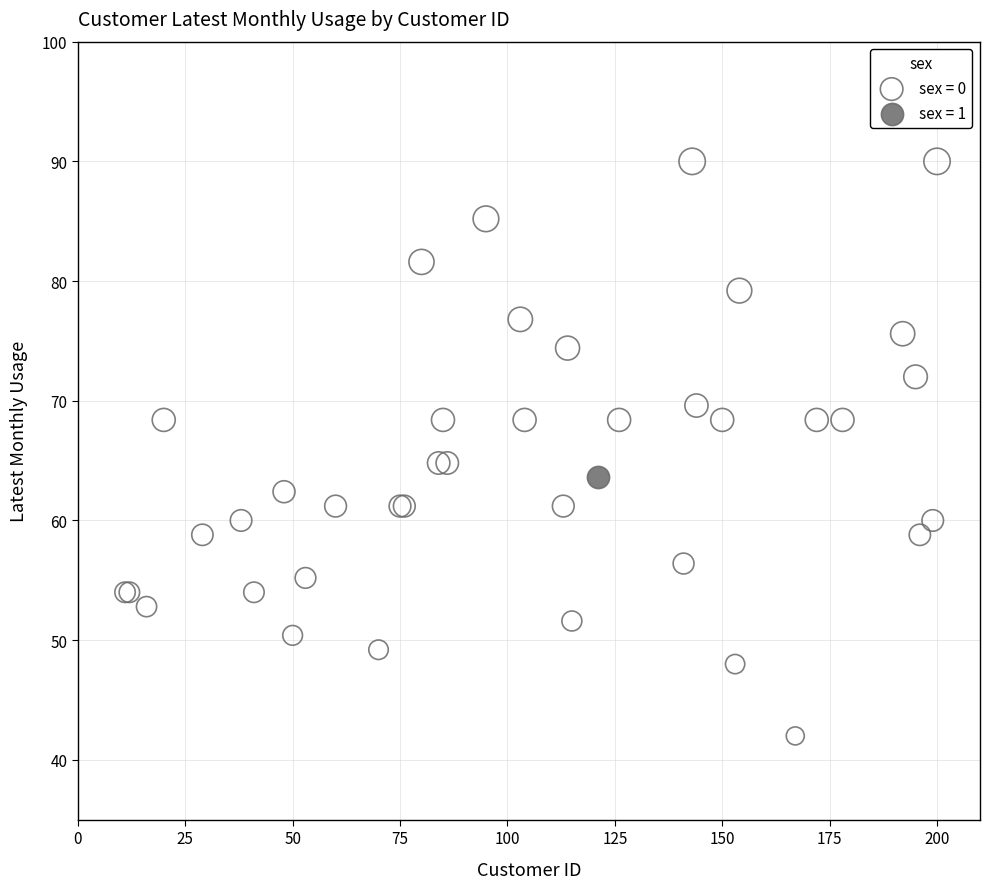

What are all the series names shown in the legend?

sex = 0, sex = 1